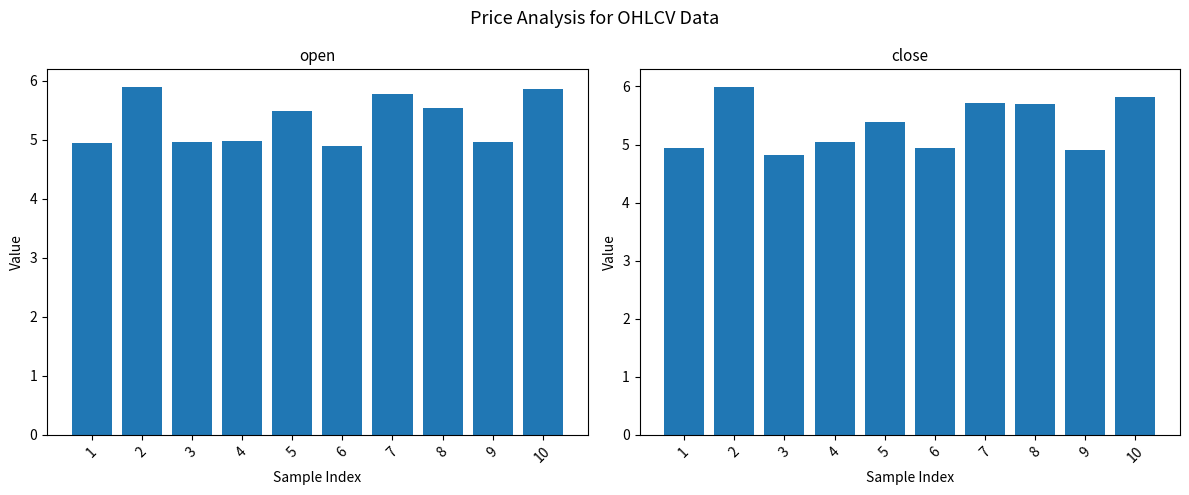

How many groups of bars are there?

10